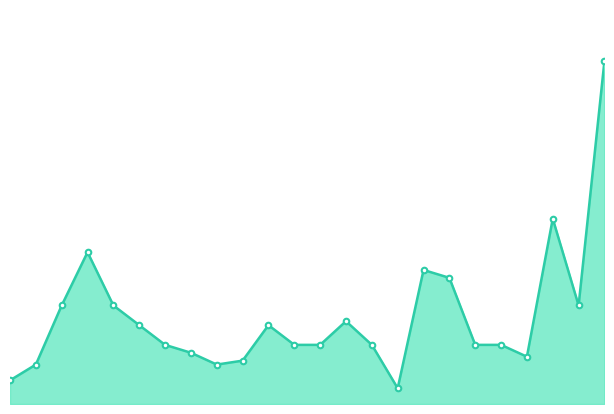

Where is the data nearest to the value 455?

2022-10-25